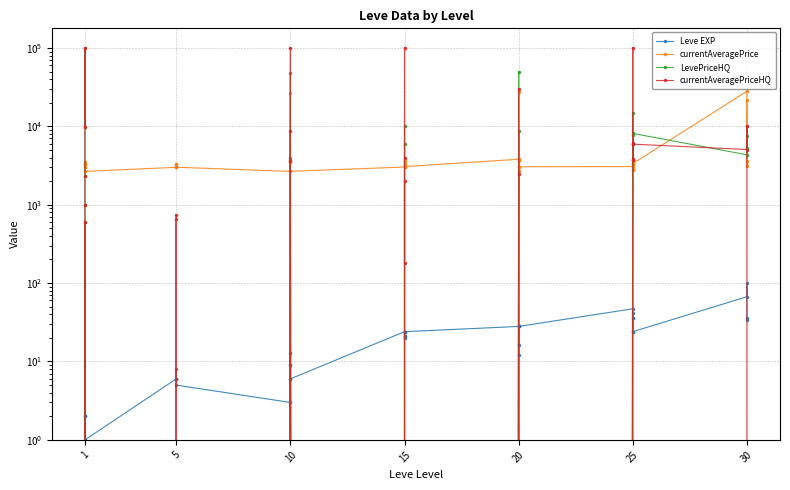

What is the average value of the currentAveragePriceHQ series?

12618